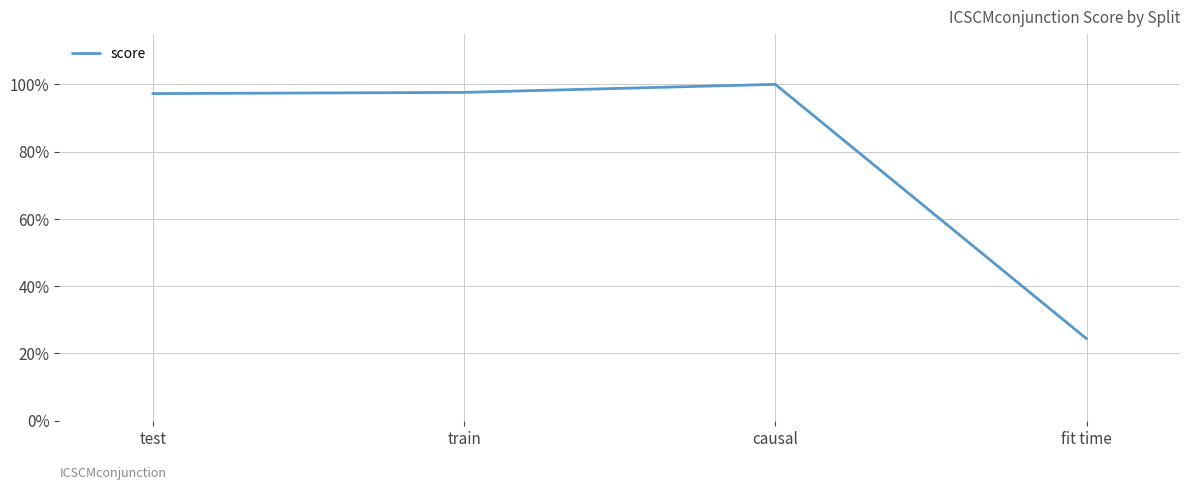

Does the chart display data point markers on the line(s)?

No